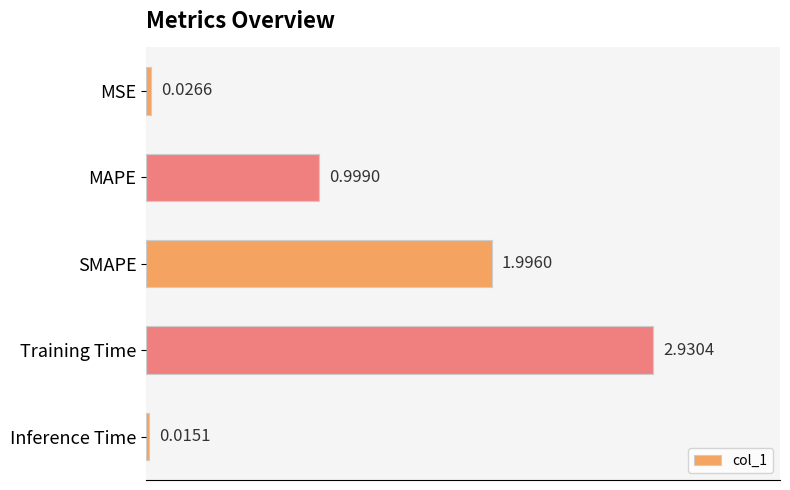

What is the sum of the values at MSE and SMAPE?

2.0